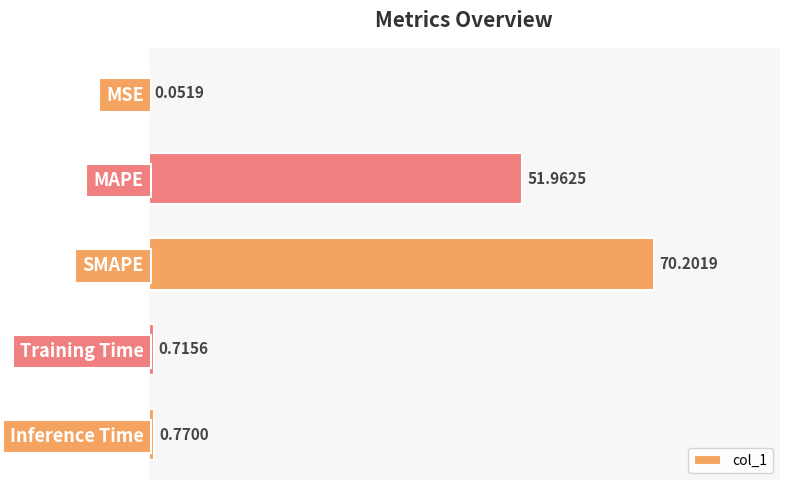

What is the sum of all values?

123.7